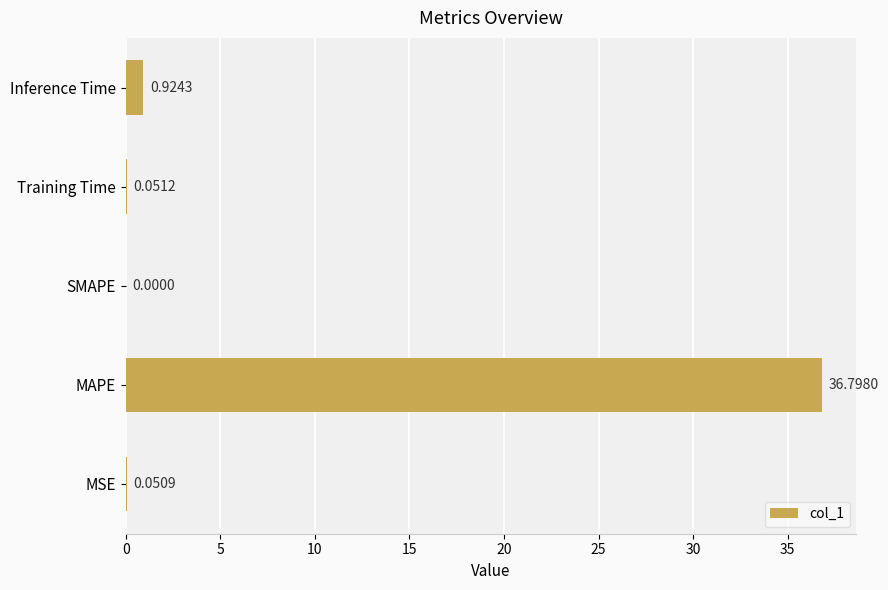

At which label is the value closest to 18?

Inference Time